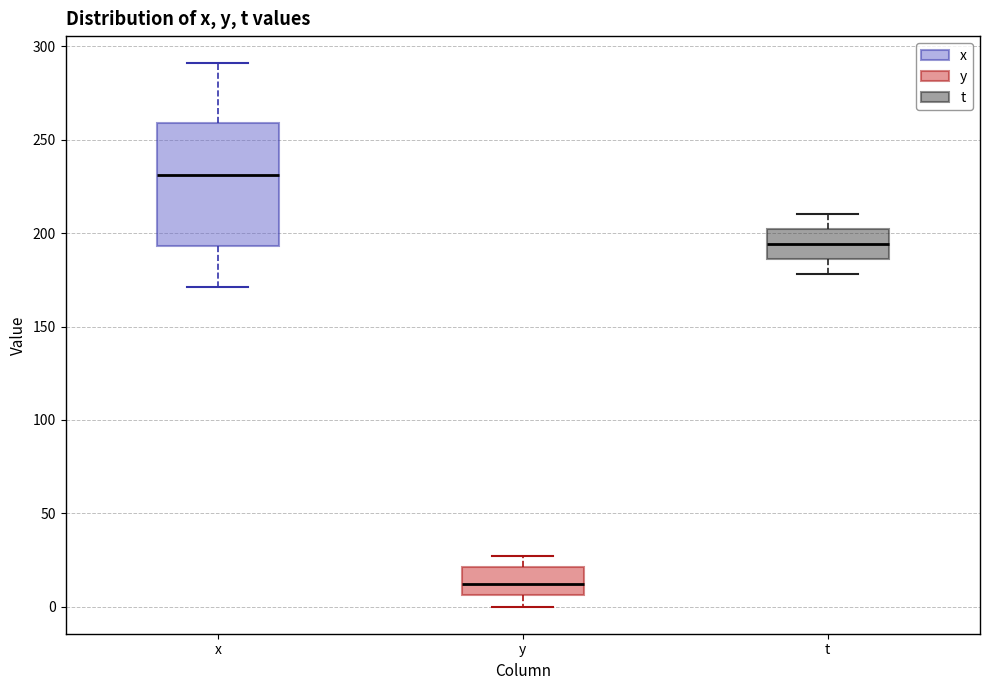

Where does the lower whisker of the box for y end on the y-axis? The values are not printed on the chart, so give them approximately, as read against the axis.

0